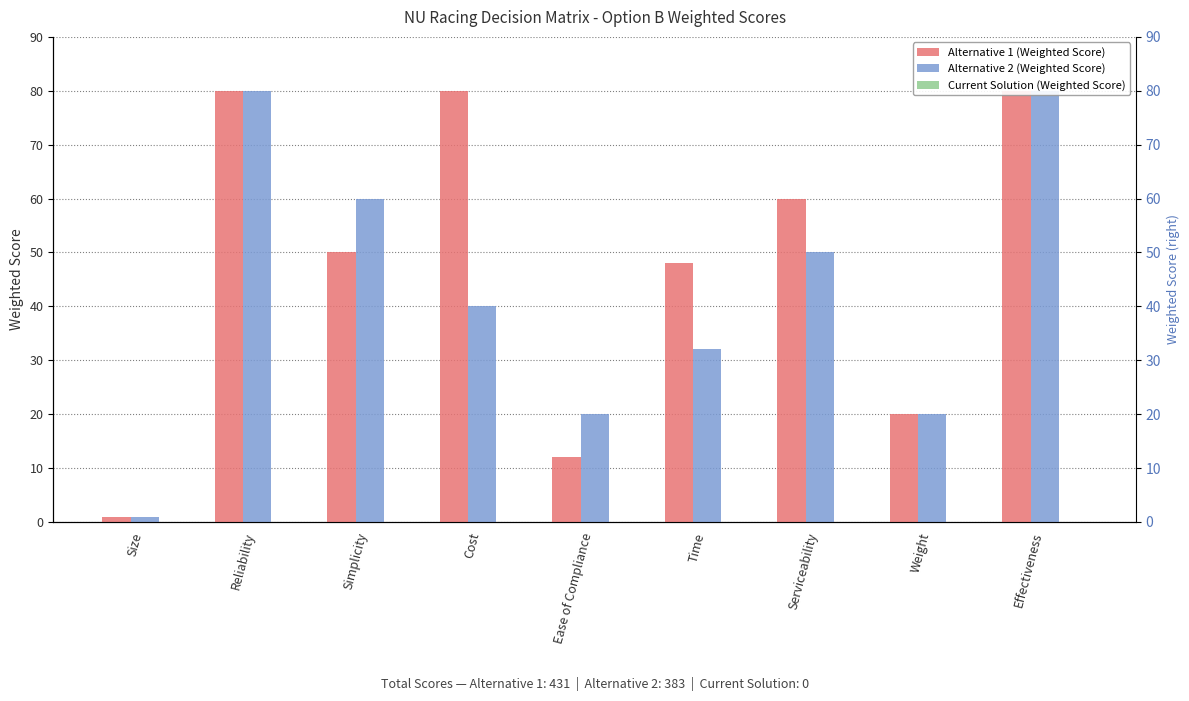

Are the bars grouped side by side (vs. stacked)?

Yes